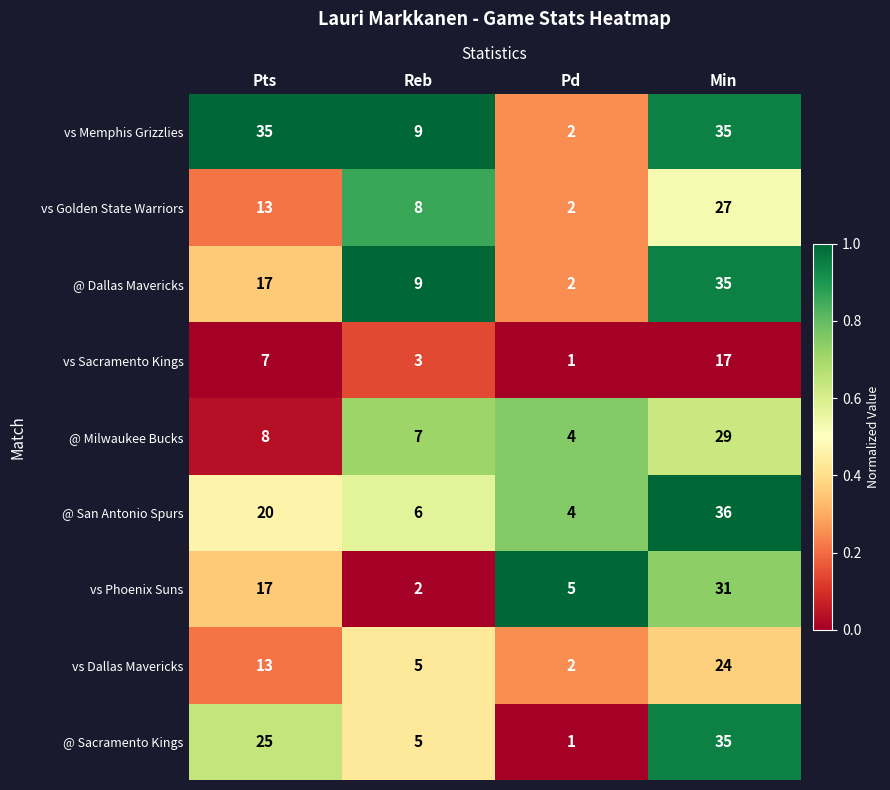

The @ Milwaukee Bucks series shows 29 at Min. True or false?

True